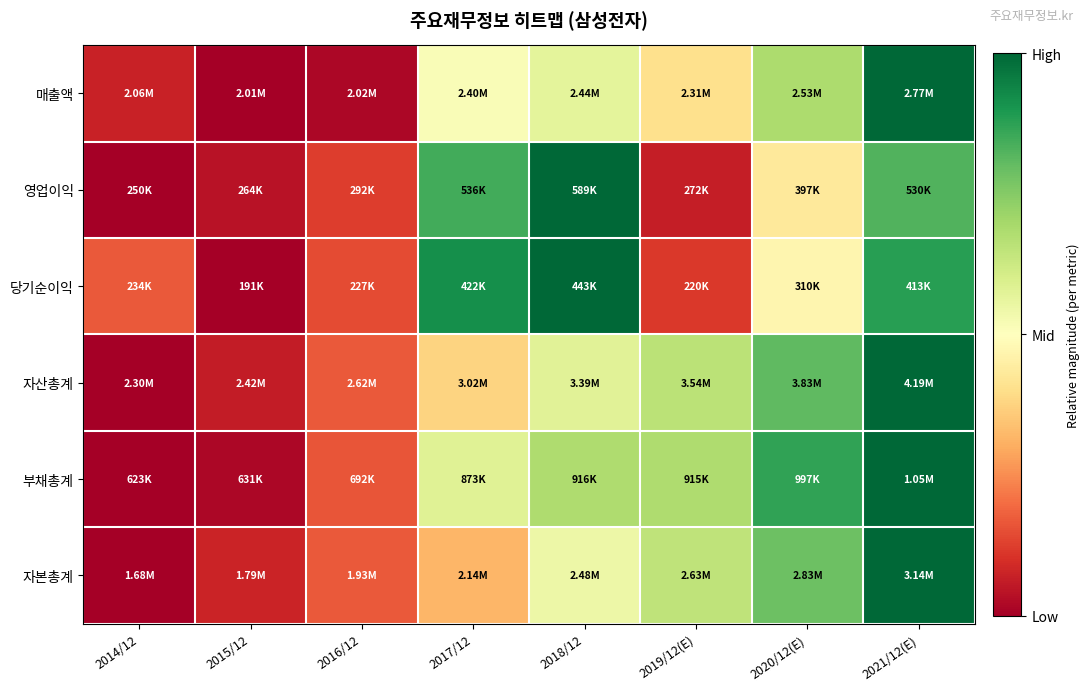

How many data points does each series have?

8